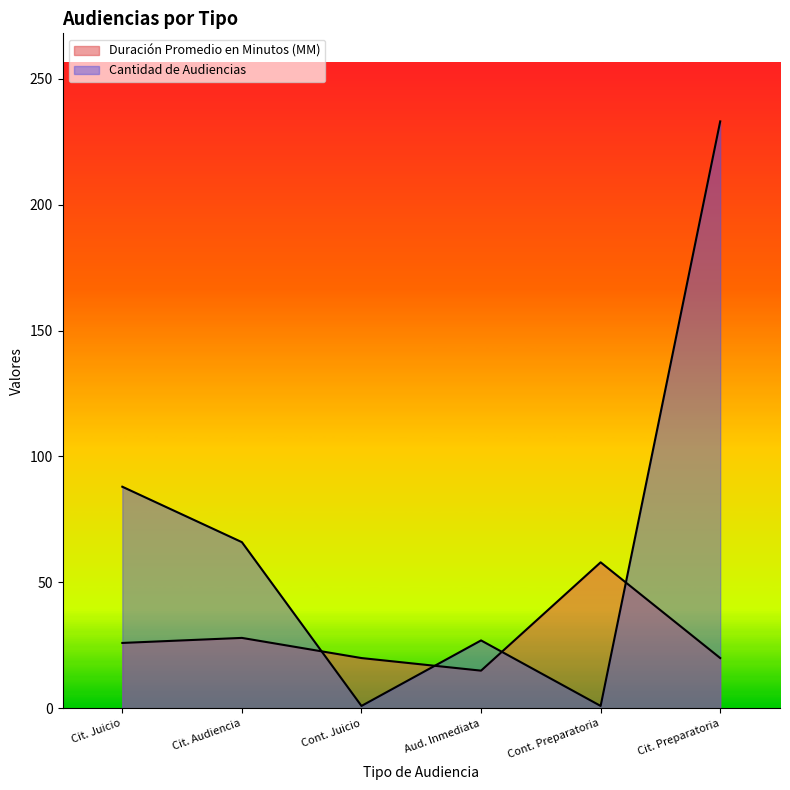

What are all the series names shown in the legend?

Duración Promedio en Minutos (MM), Cantidad de Audiencias